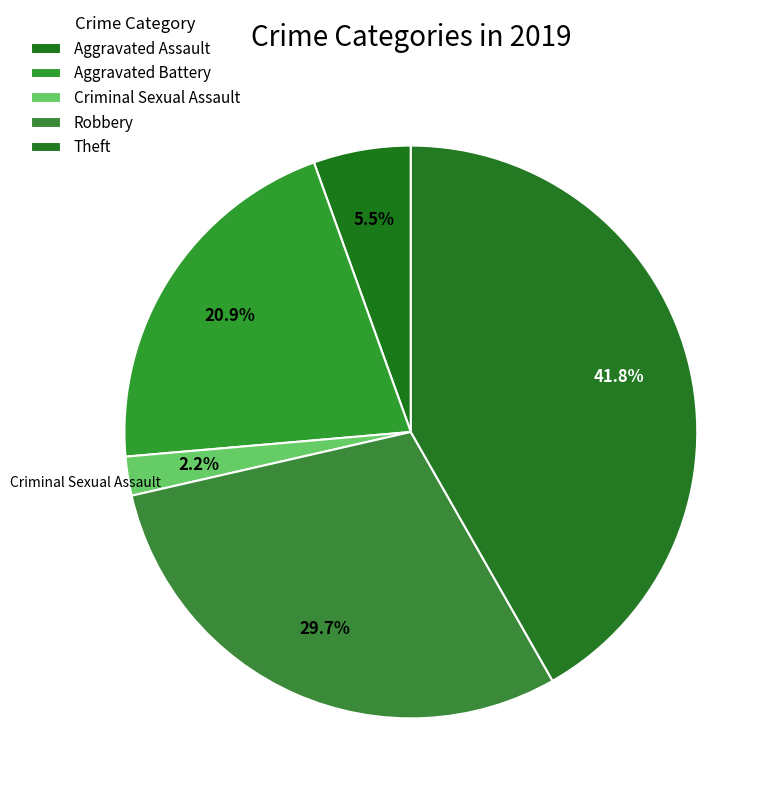

How many segments does this pie chart have?

5